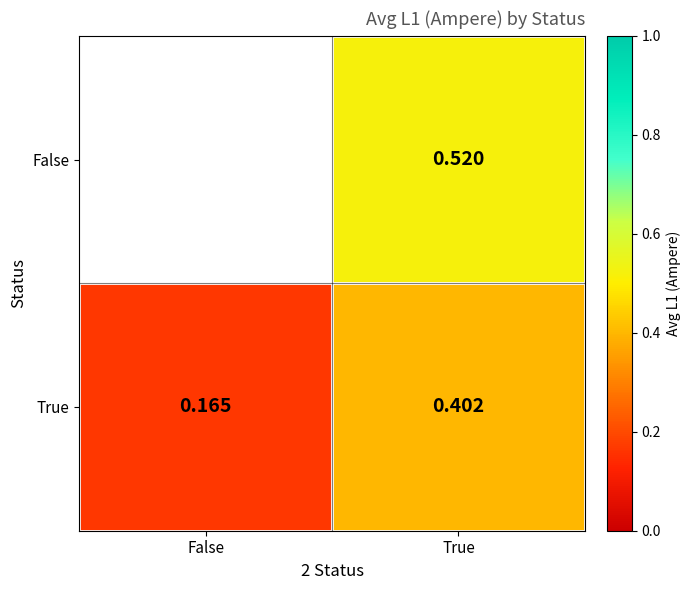

List the labels in order of True value, largest first.

True, False